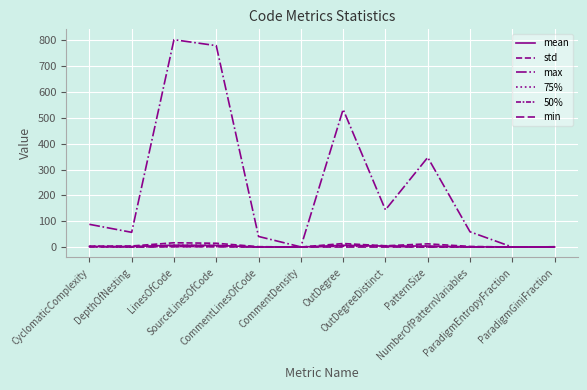

At which category is the sum across all series the highest?

LinesOfCode